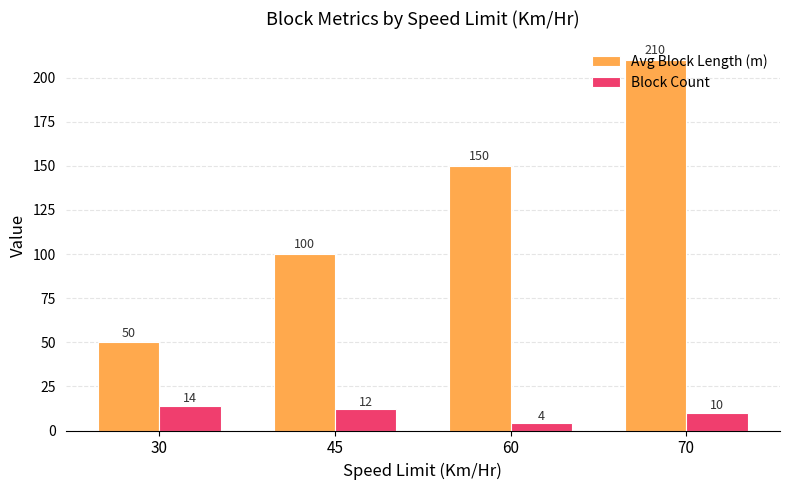

What is the maximum value for Avg Block Length (m)?

210